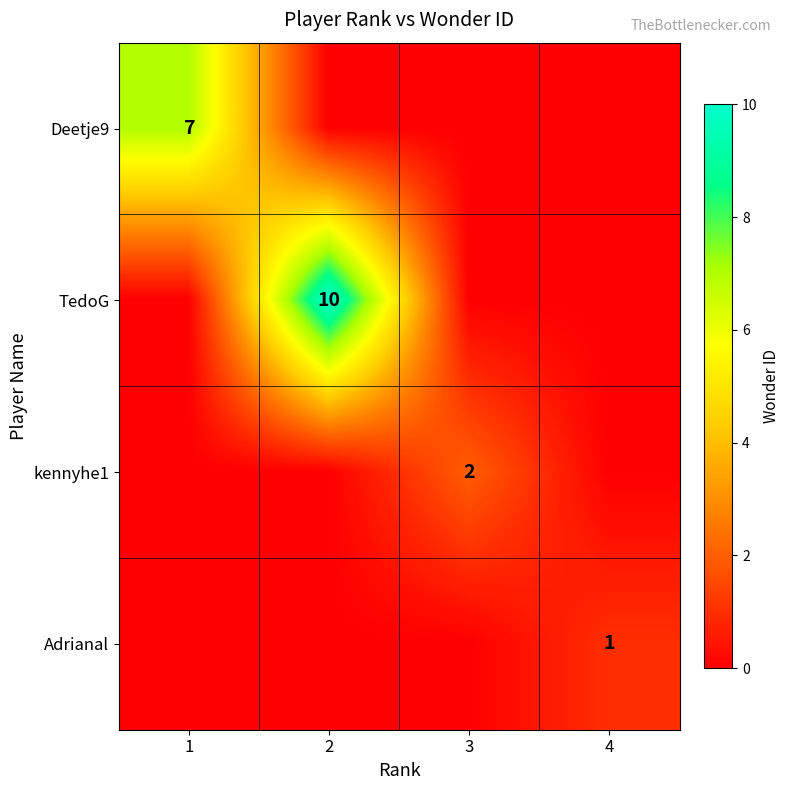

True or false: Deetje9 has a value of 9 at 1.

False